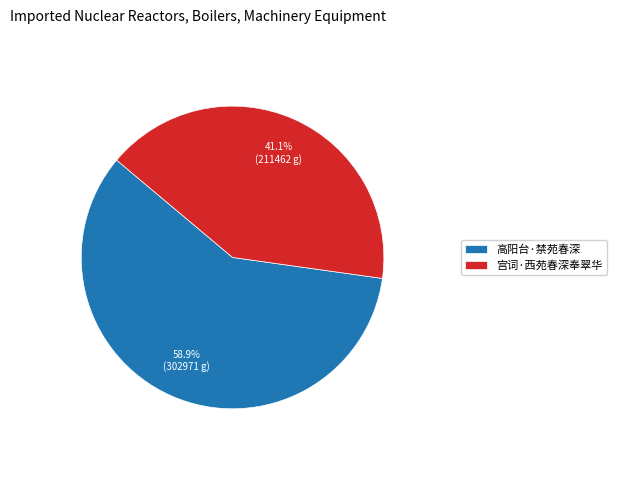

To the nearest percent, what is the difference between the 宫词·西苑春深奉翠华 and 高阳台·禁苑春深 slice percentages?

18%